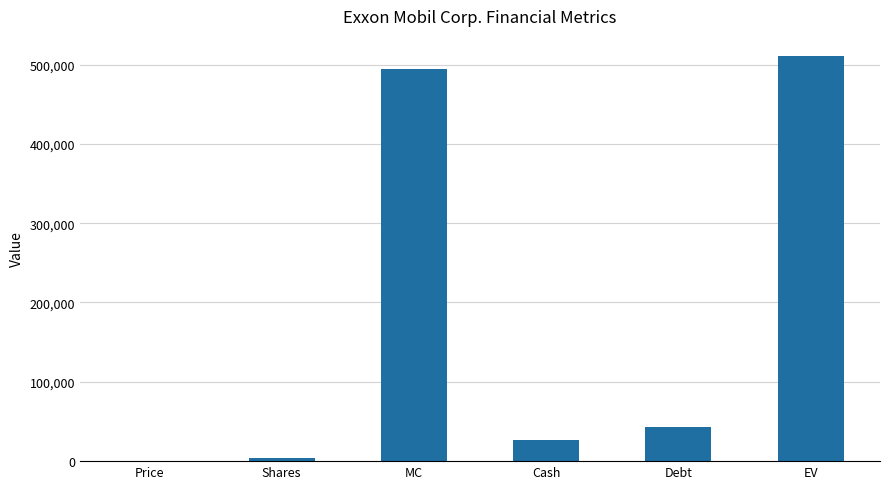

Approximately how many times larger is the value at EV compared to Debt?

11.8